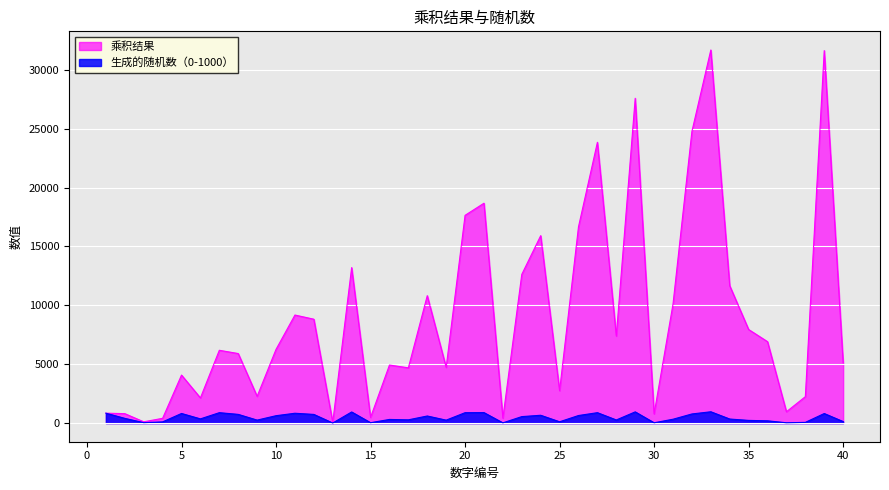

What is the difference between the highest and lowest values at 28?

7128